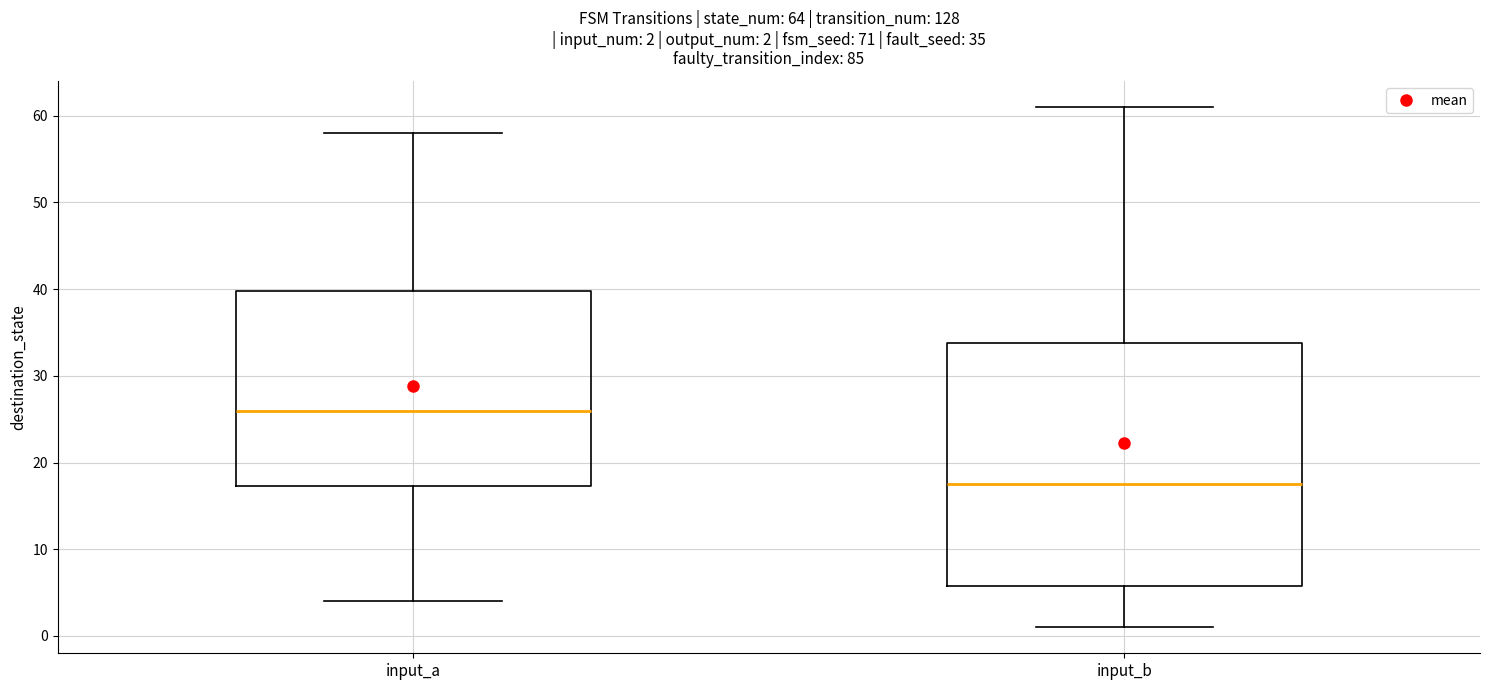

Comparing the boxes themselves (not the whiskers), which one is the tallest?

input_b